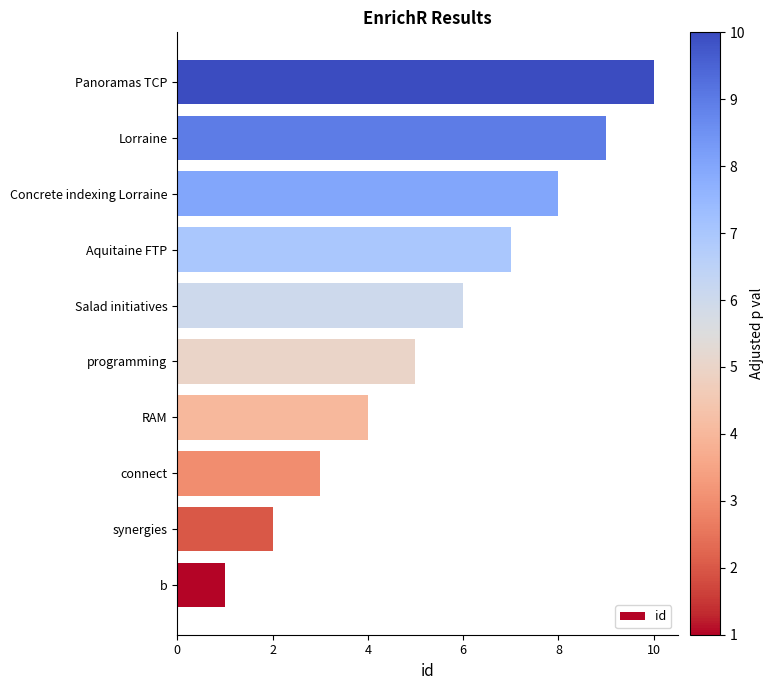

Which label corresponds to the largest value in the chart?

Panoramas TCP